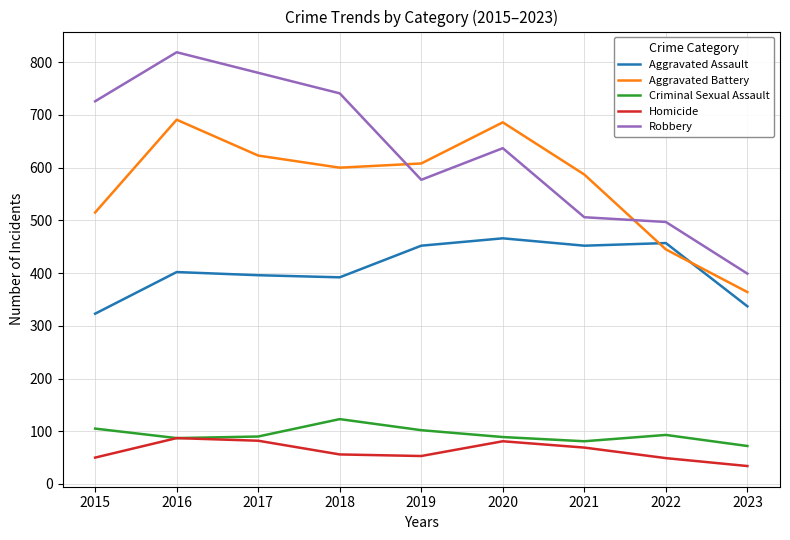

True or false: Homicide has a value of 82 at 2017.

True